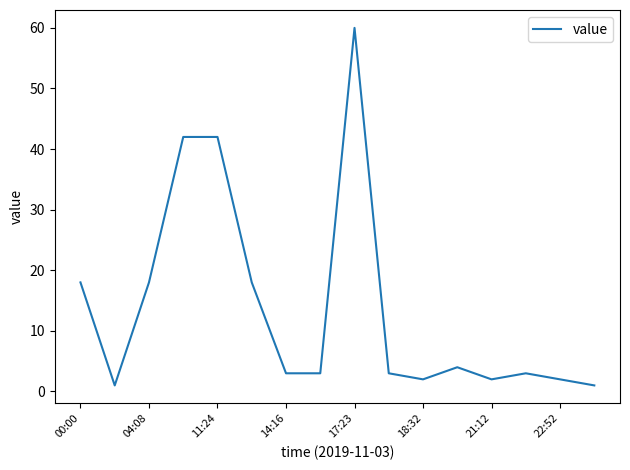

How many lines are shown in the chart?

1